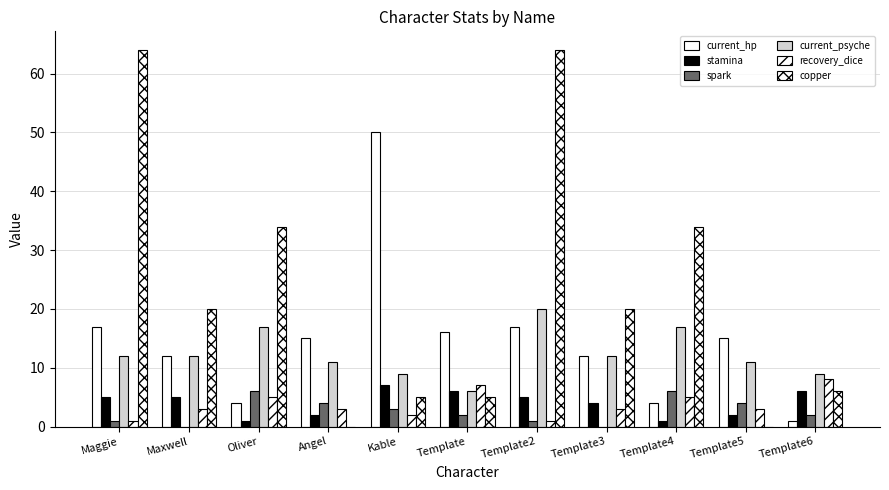

How many groups of bars are there?

11